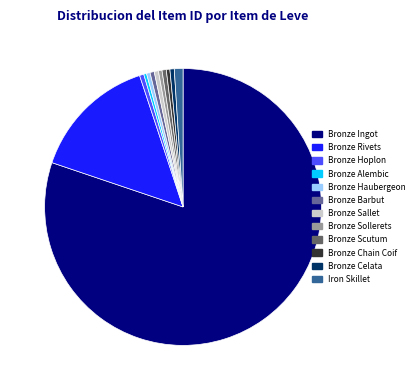

Is the sum of Bronze Rivets and Bronze Sallet greater than half?

No